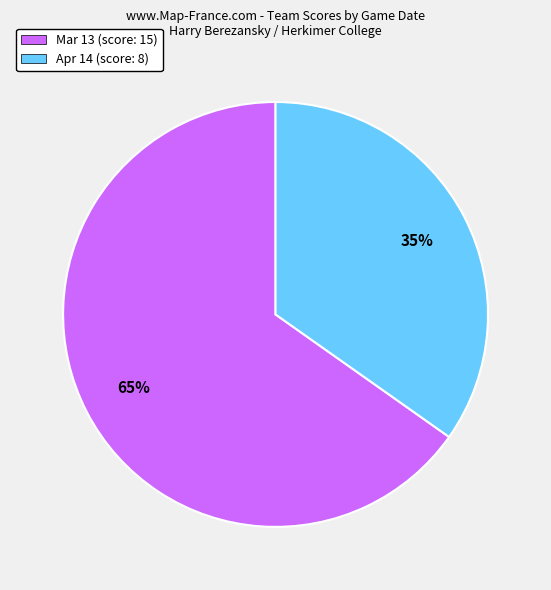

Do Apr 14 and Mar 13 together represent more than half of the pie?

Yes